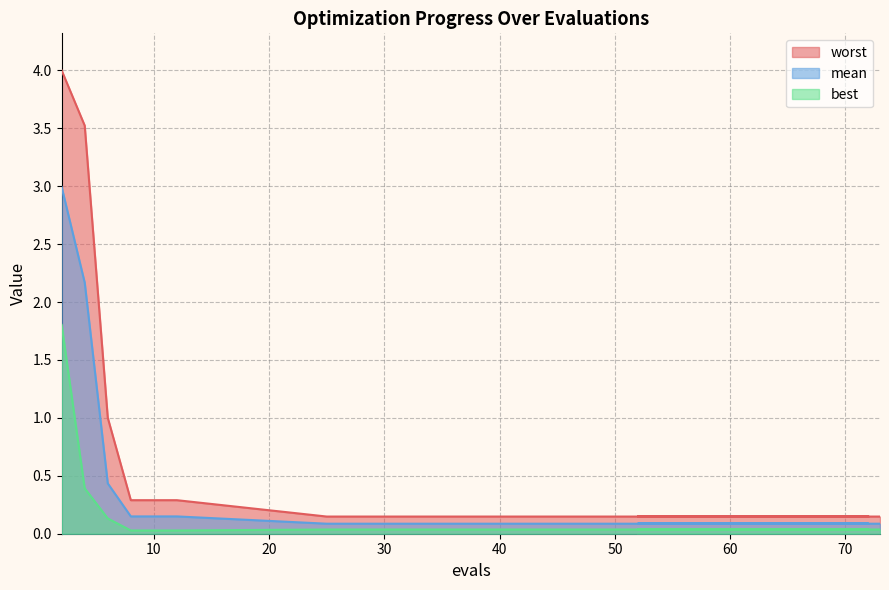

What is the minimum value for mean?

0.1